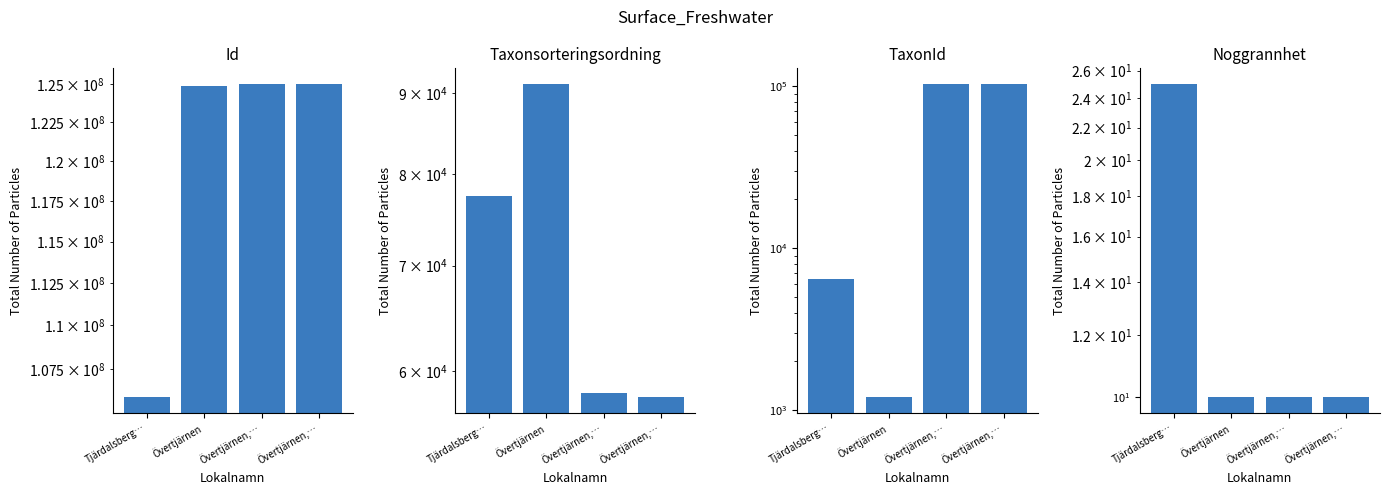

The value of Noggrannhet at Tjärdalsberg… is 25. True or false?

True